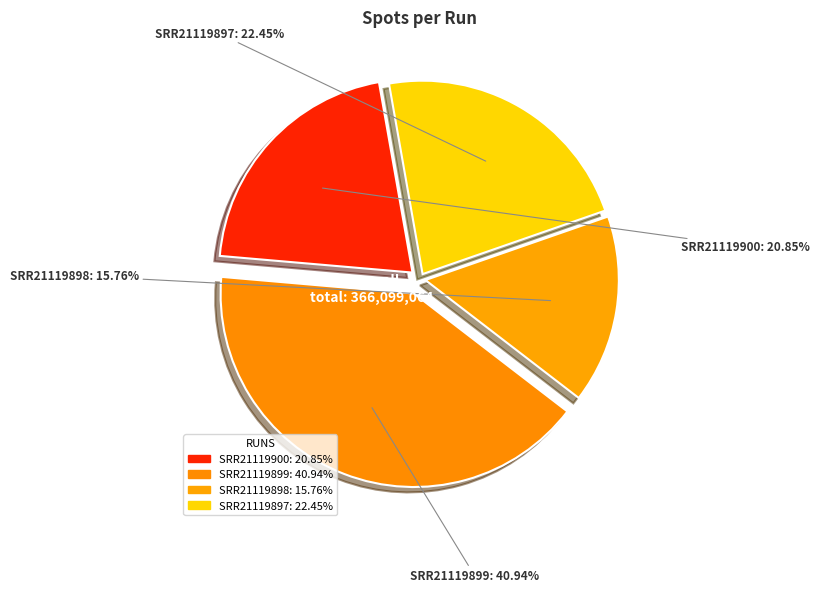

Which slice is the largest?

SRR21119899